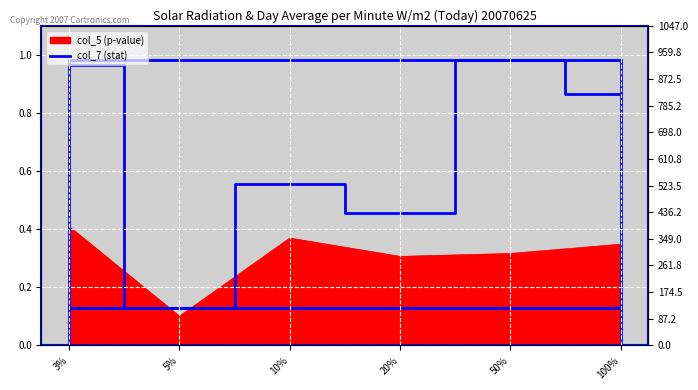

What is the maximum value shown in the chart?

1.0